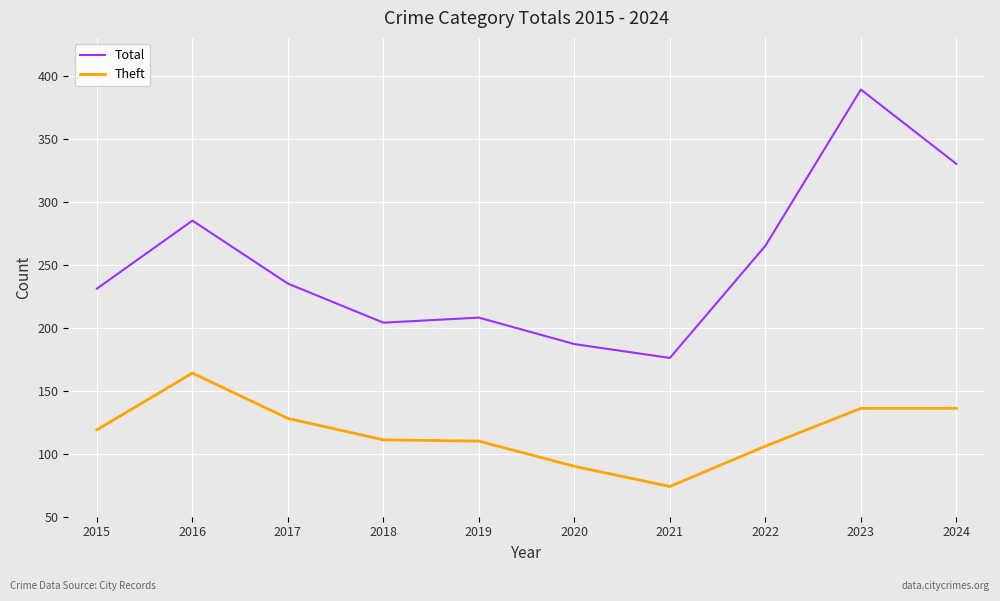

Which series has the widest spread of values?

Total